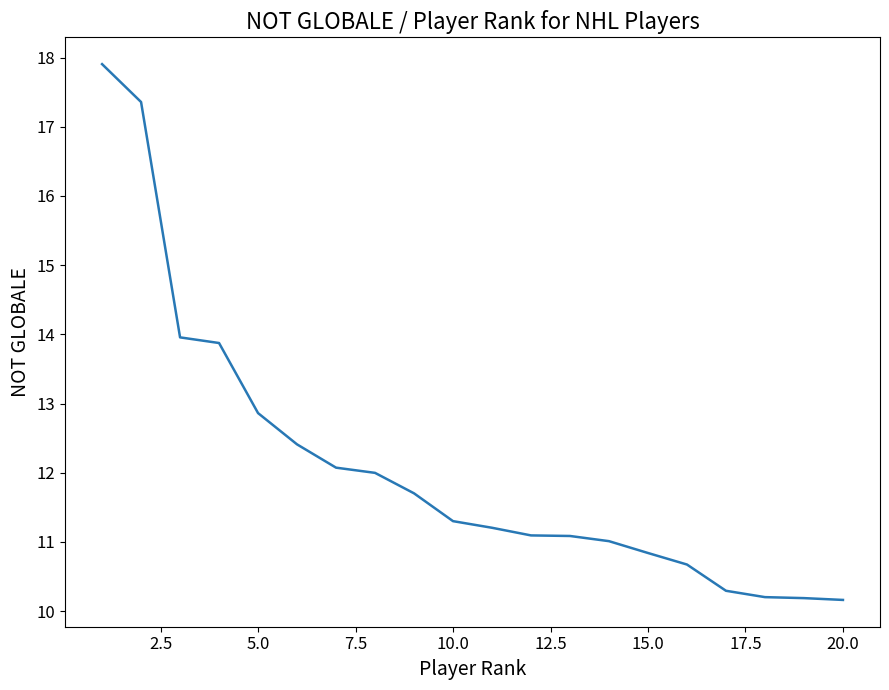

What is the greatest value displayed?

17.9